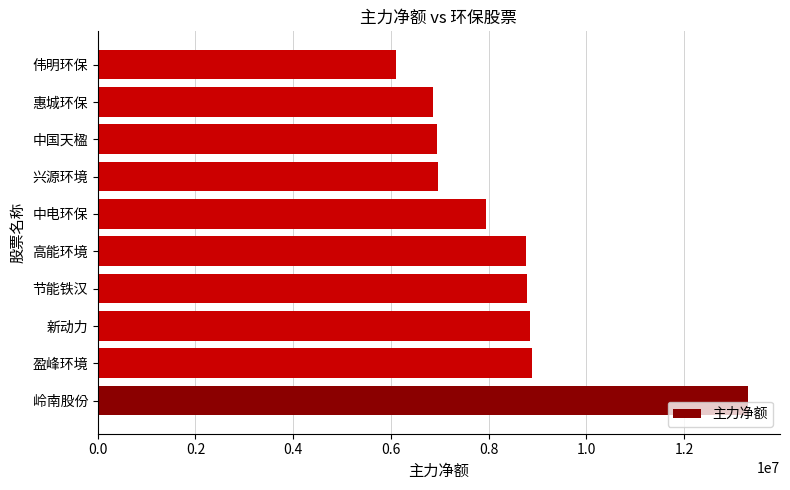

Read the value at 节能铁汉, to the nearest 50.

8783350